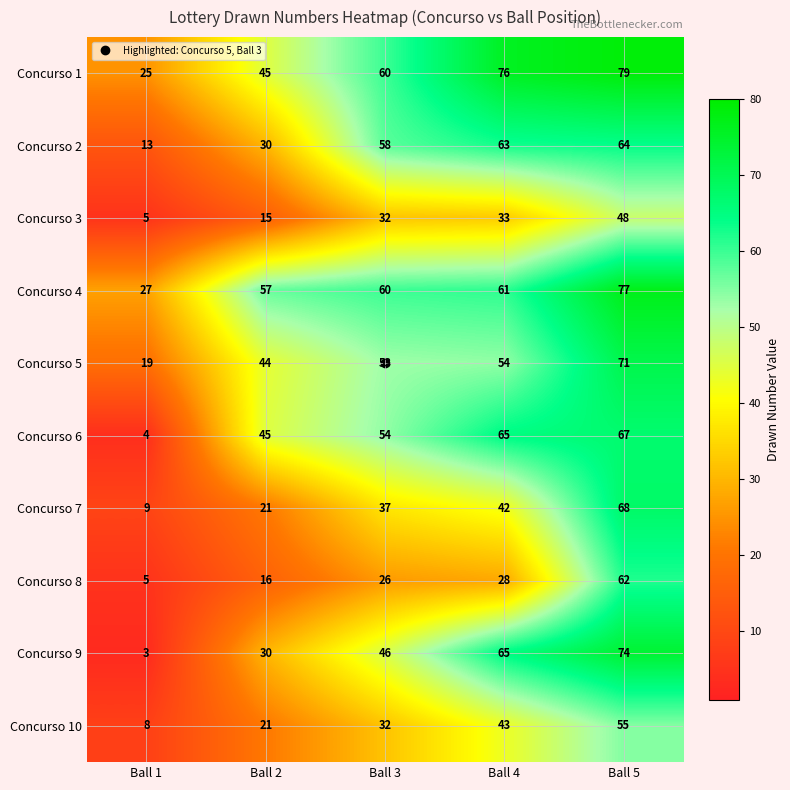

The Concurso 5 series shows 44 at Ball 2. True or false?

True